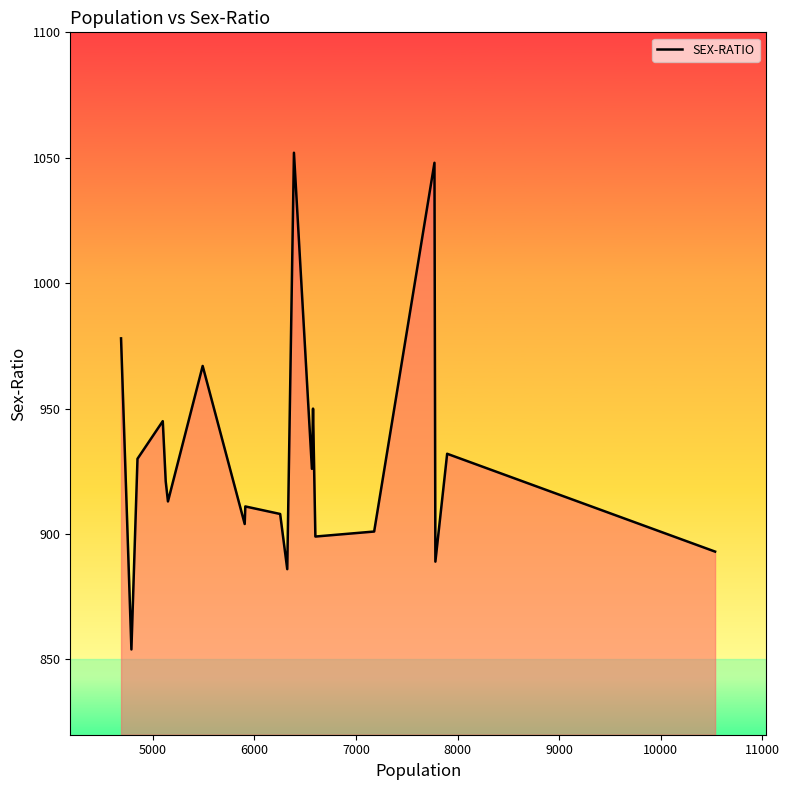

What is the maximum value shown in the chart?

1052